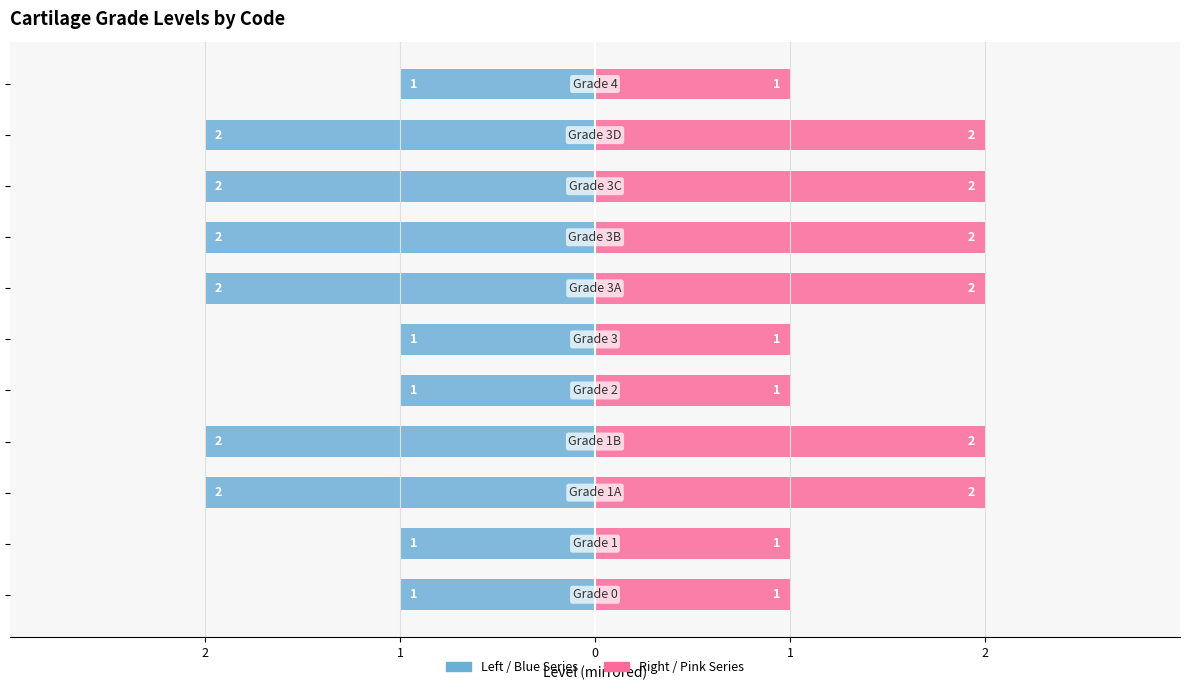

What value does the Level series have at 9?

2